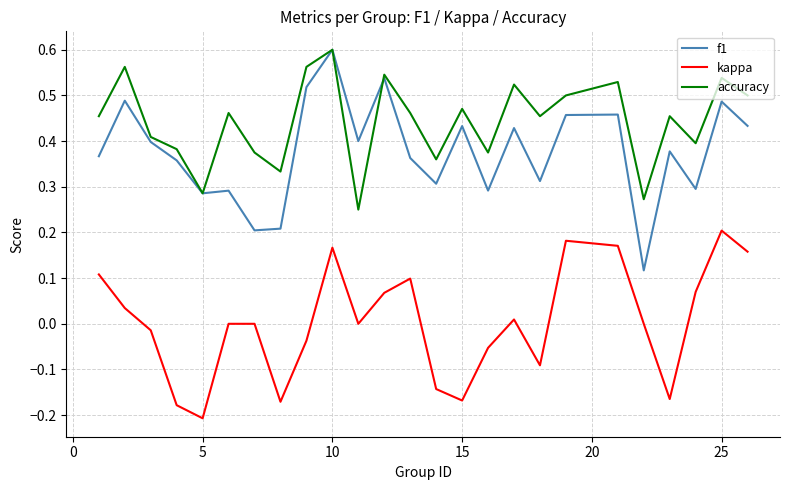

Which series has the largest total across all categories?

accuracy